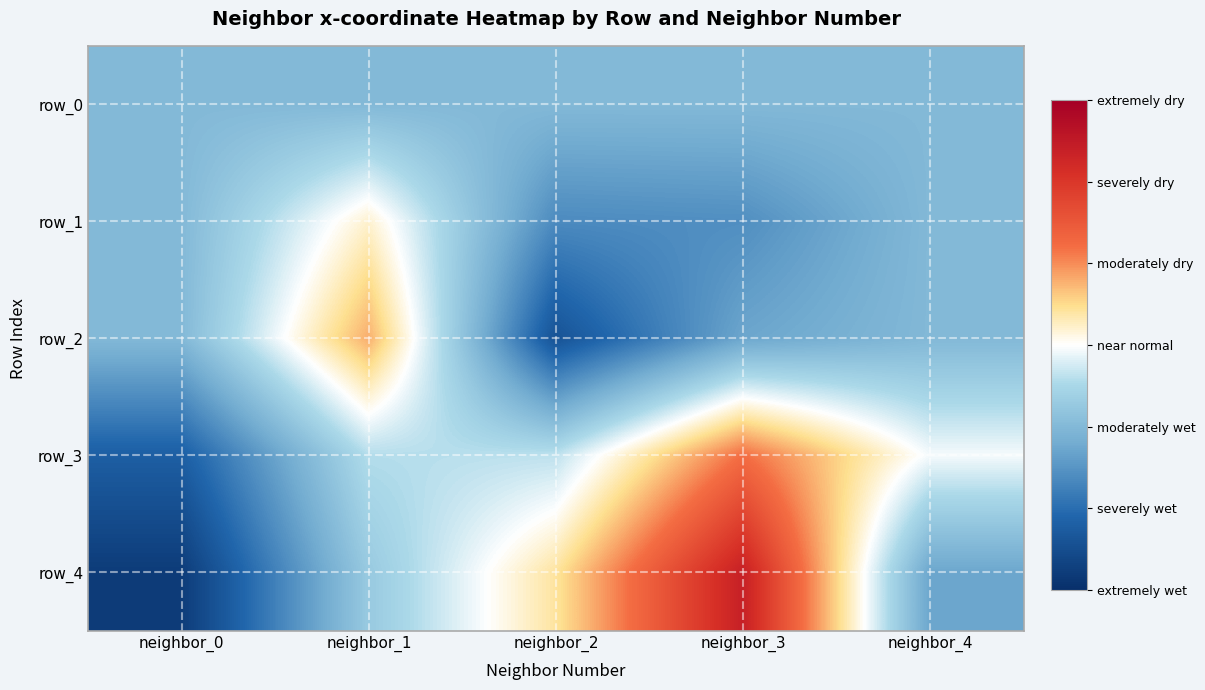

True or false: row_0 has a value of 0.0 at neighbor_3.

True